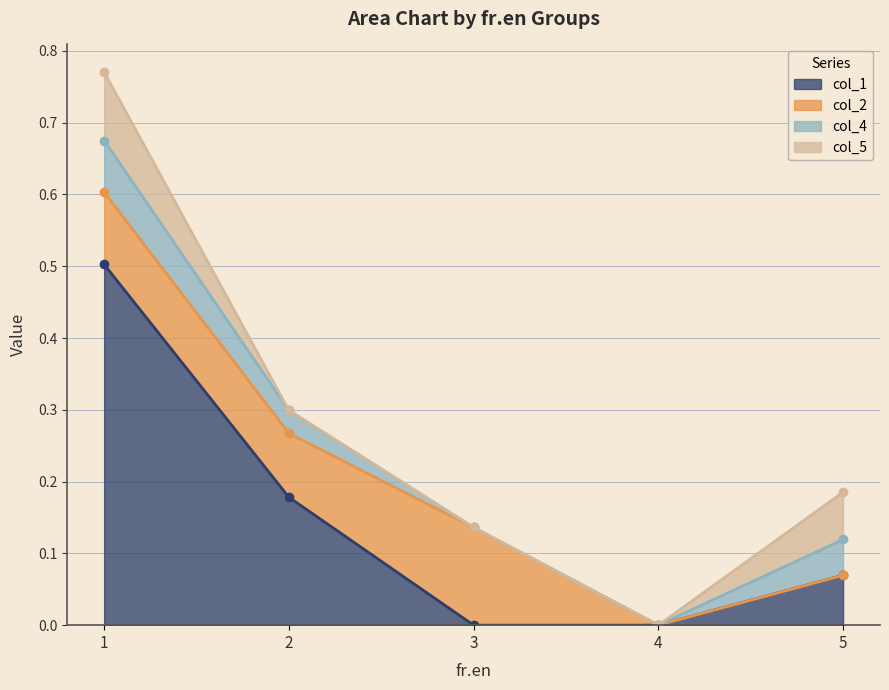

In col_2, how many points are higher than both neighbors (excluding endpoints)?

1